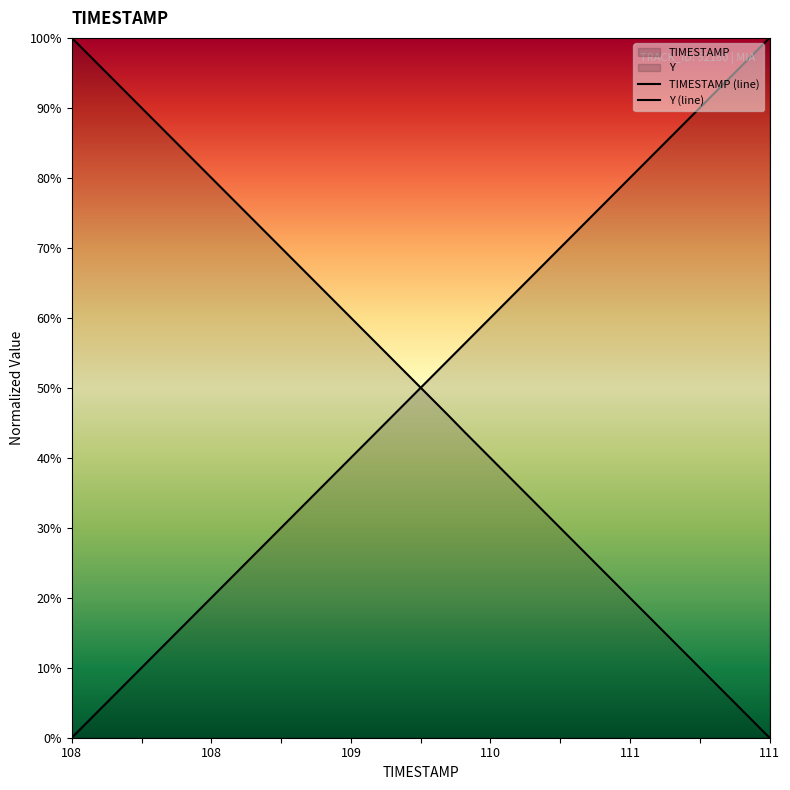

Rank the series by their maximum value, from highest to lowest.

TIMESTAMP, Y